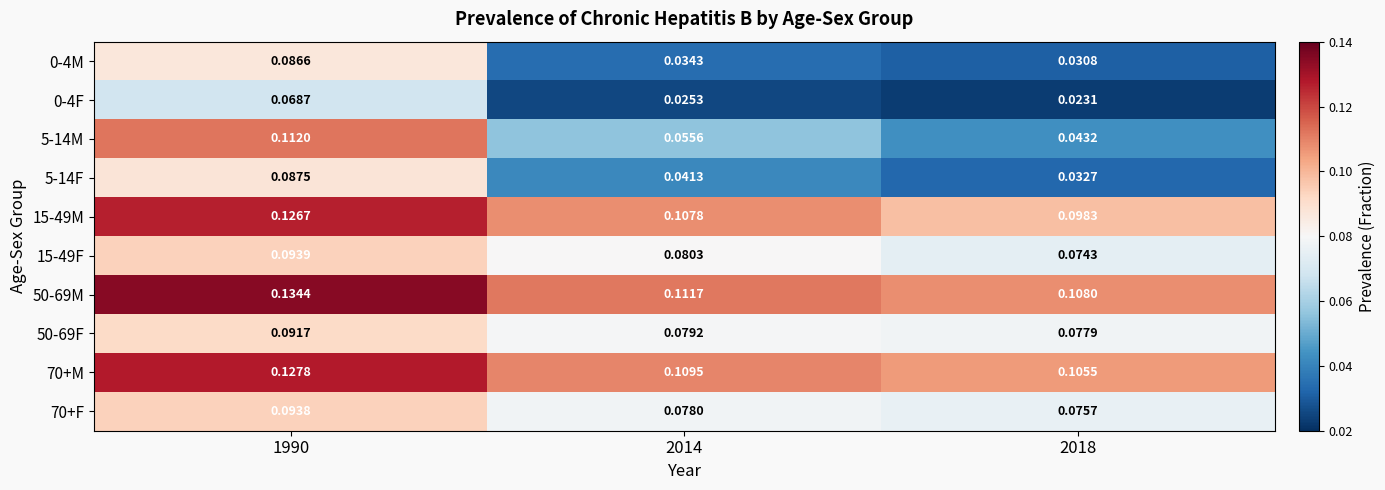

Is the value of 0-4M at 1990 greater than the value of 70+M at 2018?

No